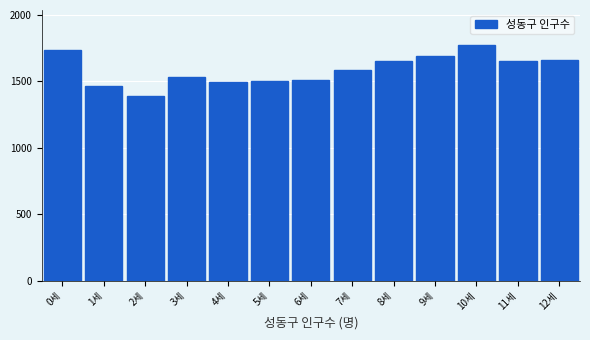

The value at 6세 is 1506. True or false?

True